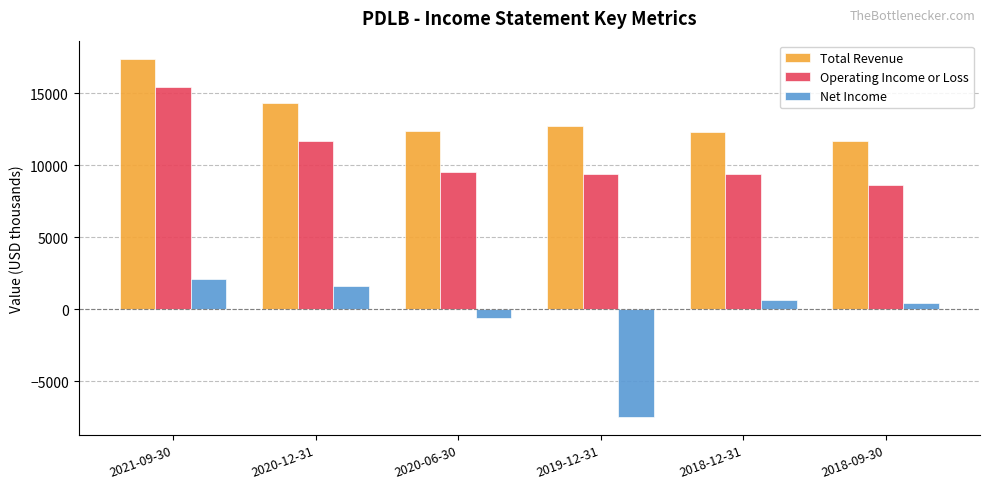

Where is Operating Income or Loss nearest to the value 12000?

2020-12-31